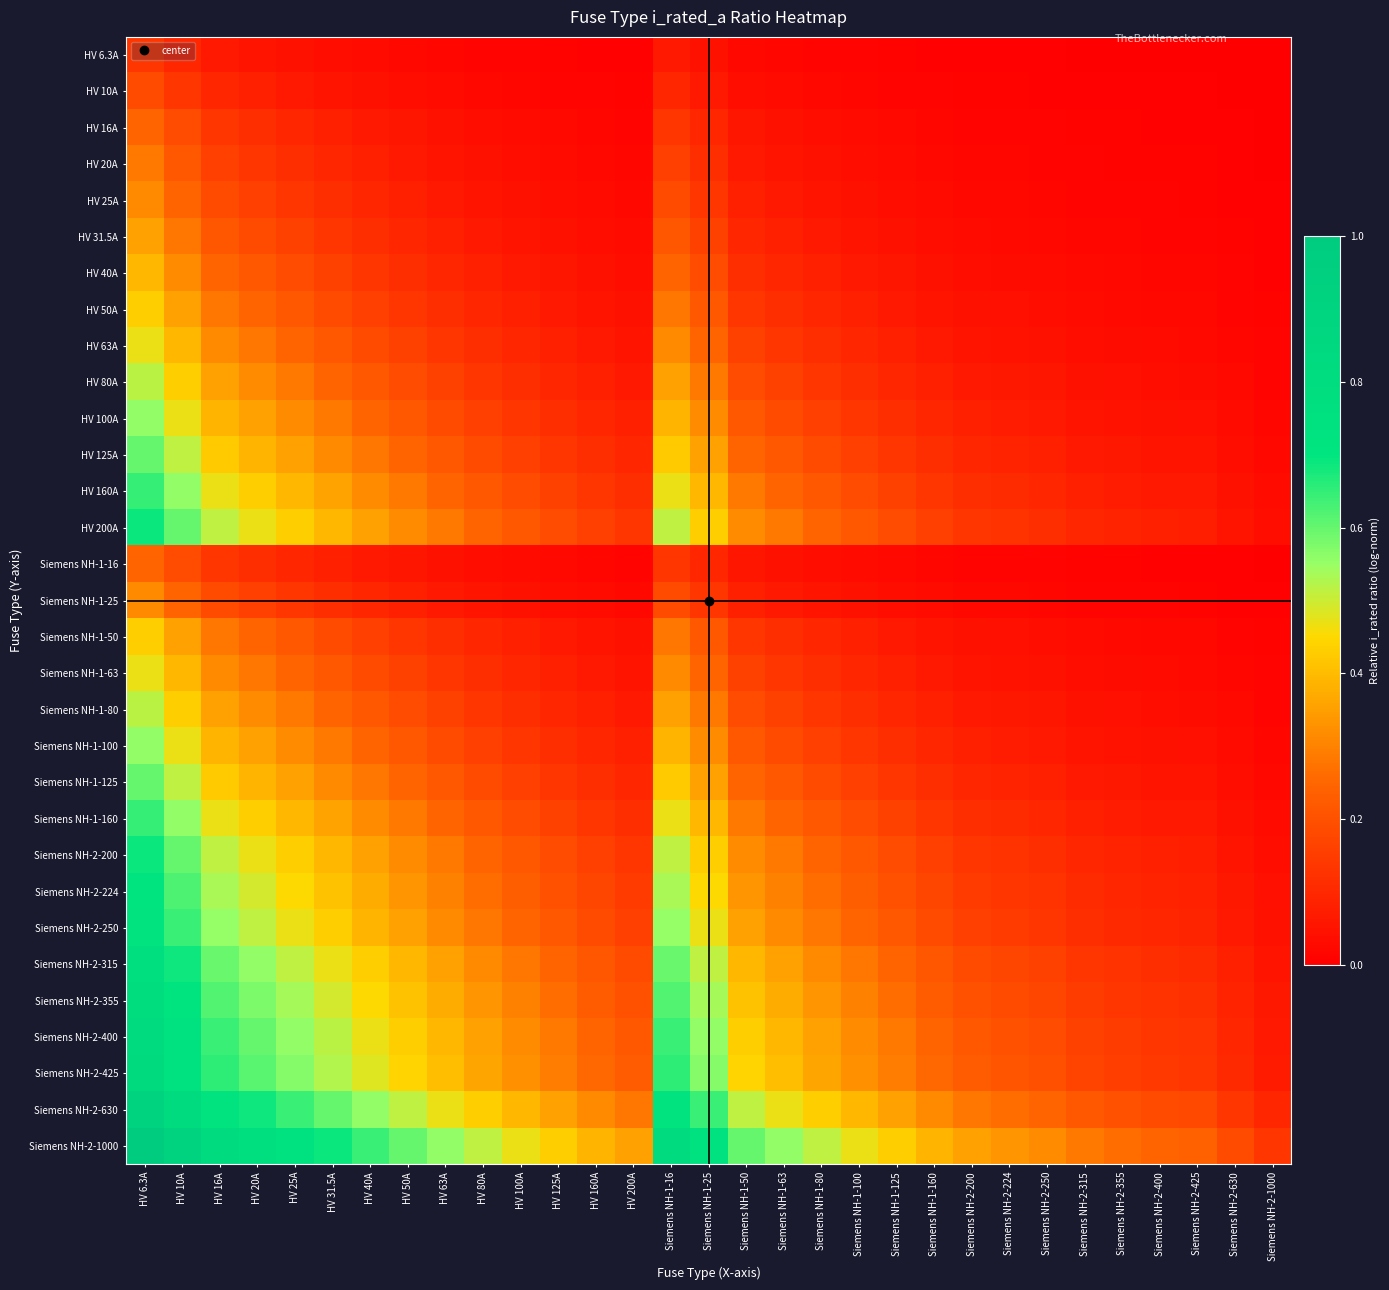

Rank the series by their maximum value, from lowest to highest.

HV 6.3A, HV 10A, HV 16A, Siemens NH-1-16, HV 20A, HV 25A, Siemens NH-1-25, HV 31.5A, HV 40A, HV 50A, Siemens NH-1-50, HV 63A, Siemens NH-1-63, HV 80A, Siemens NH-1-80, HV 100A, Siemens NH-1-100, HV 125A, Siemens NH-1-125, HV 160A, Siemens NH-1-160, HV 200A, Siemens NH-2-200, Siemens NH-2-224, Siemens NH-2-250, Siemens NH-2-315, Siemens NH-2-355, Siemens NH-2-400, Siemens NH-2-425, Siemens NH-2-630, Siemens NH-2-1000